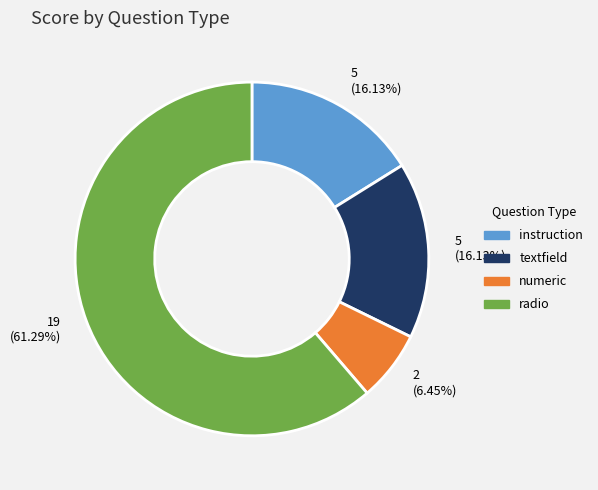

What percentage is the numeric slice, to the nearest percent?

6%